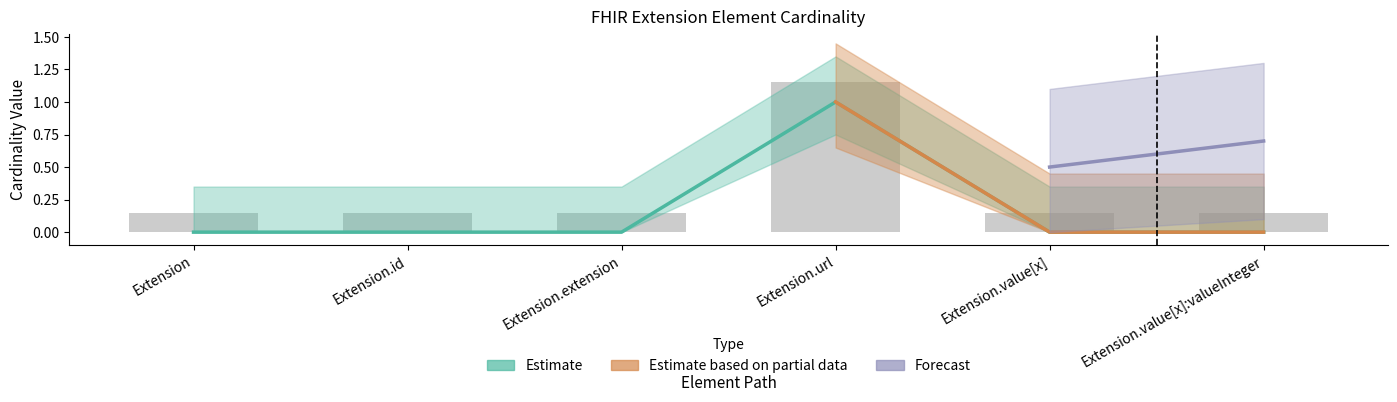

Rank the categories by Min value from highest to lowest.

Extension.url, Extension, Extension.id, Extension.extension, Extension.value[x], Extension.value[x]:valueInteger